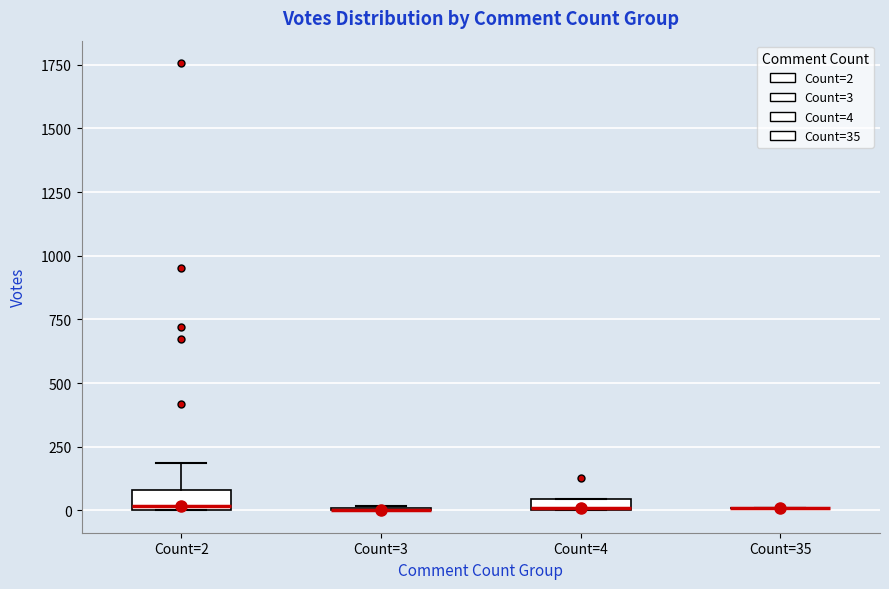

Where is the lower edge of the box for Count=4 on the y-axis? The values are not printed on the chart, so give them approximately, as read against the axis.

0